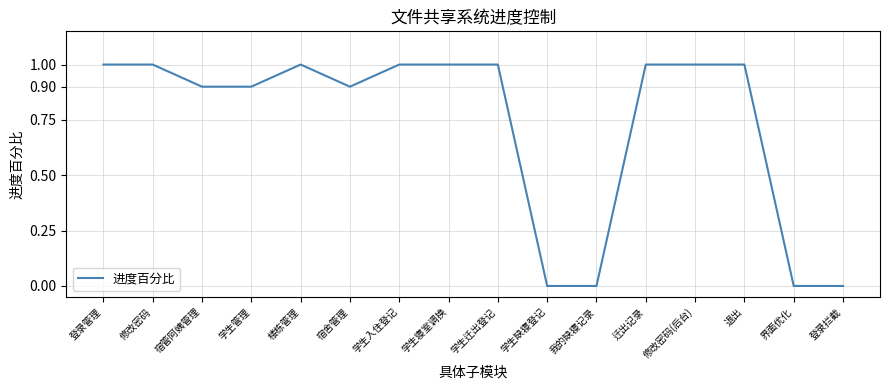

Reading right to left, list all the values displayed in this chart.

登录拦截=0.0	界面优化=0.0	退出=1.0	修改密码(后台)=1.0	迁出记录=1.0	我的缺寝记录=0.0	学生缺寝登记=0.0	学生迁出登记=1.0	学生寝室调换=1.0	学生入住登记=1.0	宿舍管理=0.9	楼栋管理=1.0	学生管理=0.9	宿管阿姨管理=0.9	修改密码=1.0	登录管理=1.0